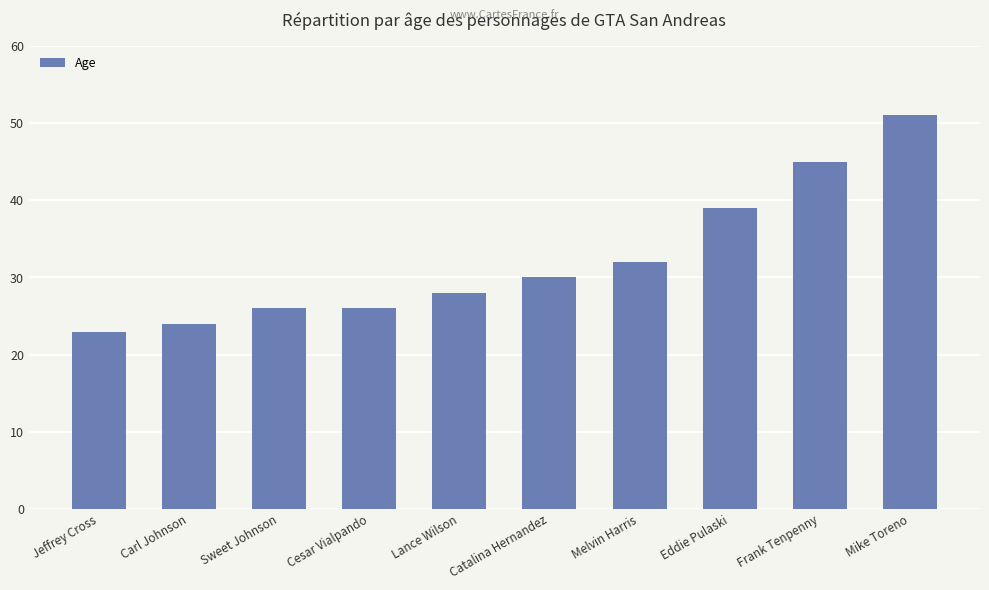

How many distinct data groups are displayed?

1